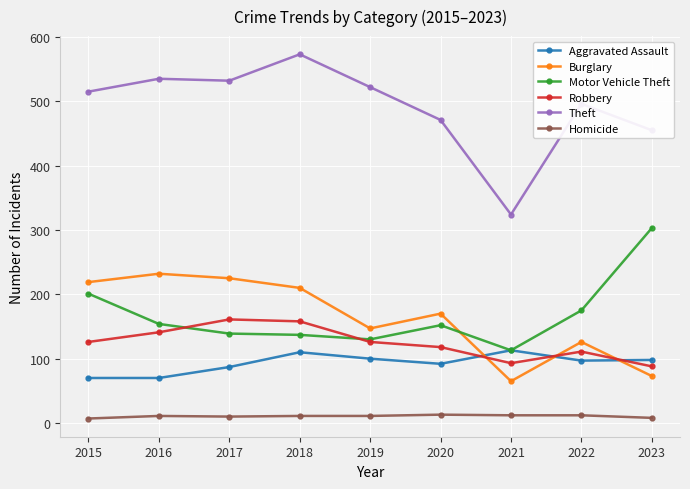

Rank the series at 2015 from lowest to highest value.

Homicide, Aggravated Assault, Robbery, Motor Vehicle Theft, Burglary, Theft